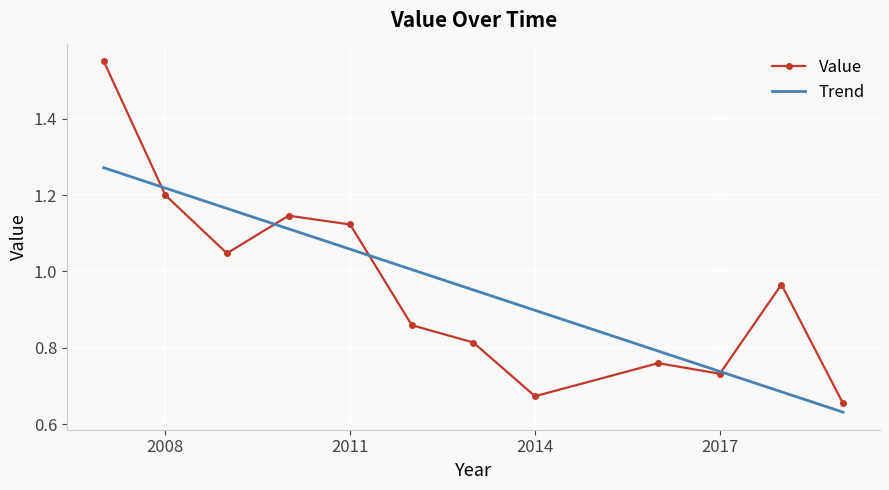

True or false: Value has more than 0 points higher than both neighbors.

True